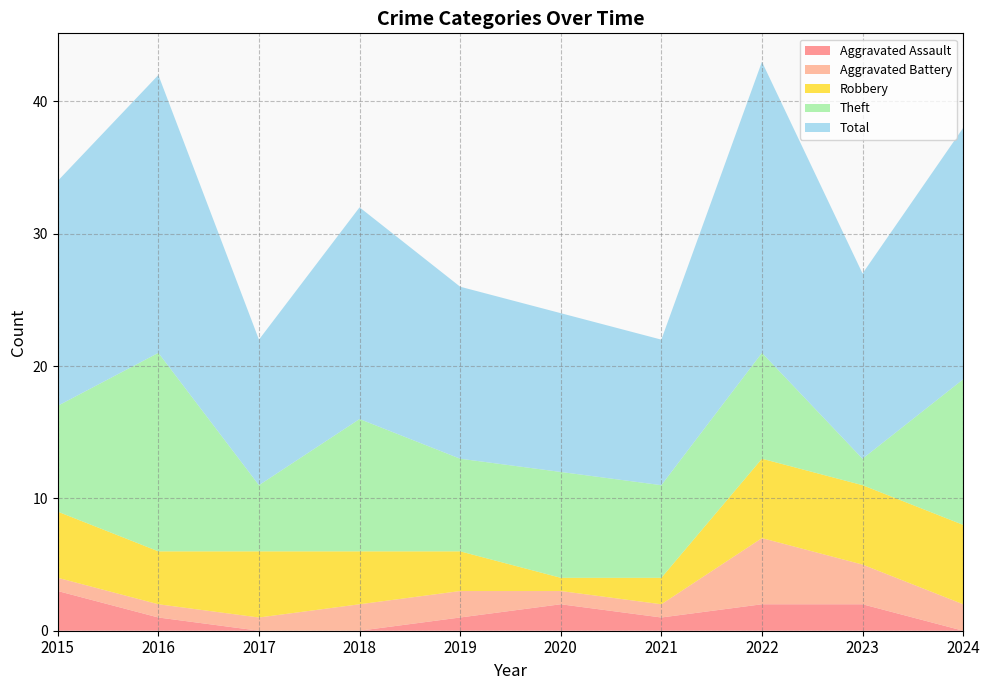

Reading left to right, transcribe all the data shown in this chart.

Aggravated Assault: 2015=3	2016=1	2017=0	2018=0	2019=1	2020=2	2021=1	2022=2	2023=2	2024=0
Aggravated Battery: 2015=1	2016=1	2017=1	2018=2	2019=2	2020=1	2021=1	2022=5	2023=3	2024=2
Robbery: 2015=5	2016=4	2017=5	2018=4	2019=3	2020=1	2021=2	2022=6	2023=6	2024=6
Theft: 2015=8	2016=15	2017=5	2018=10	2019=7	2020=8	2021=7	2022=8	2023=2	2024=11
Total: 2015=17	2016=21	2017=11	2018=16	2019=13	2020=12	2021=11	2022=22	2023=14	2024=19